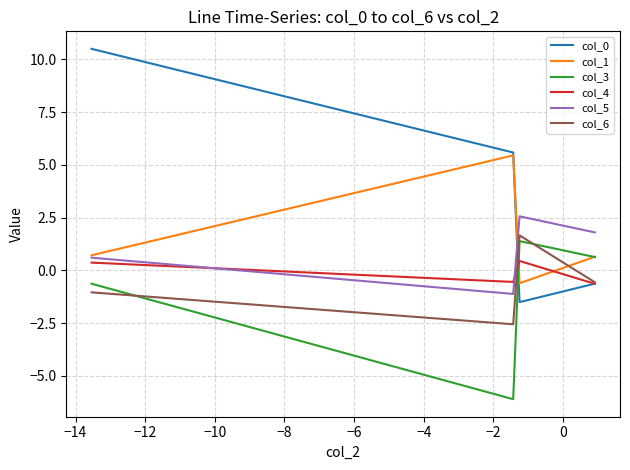

True or false: col_3 and col_1 cross at least once.

True